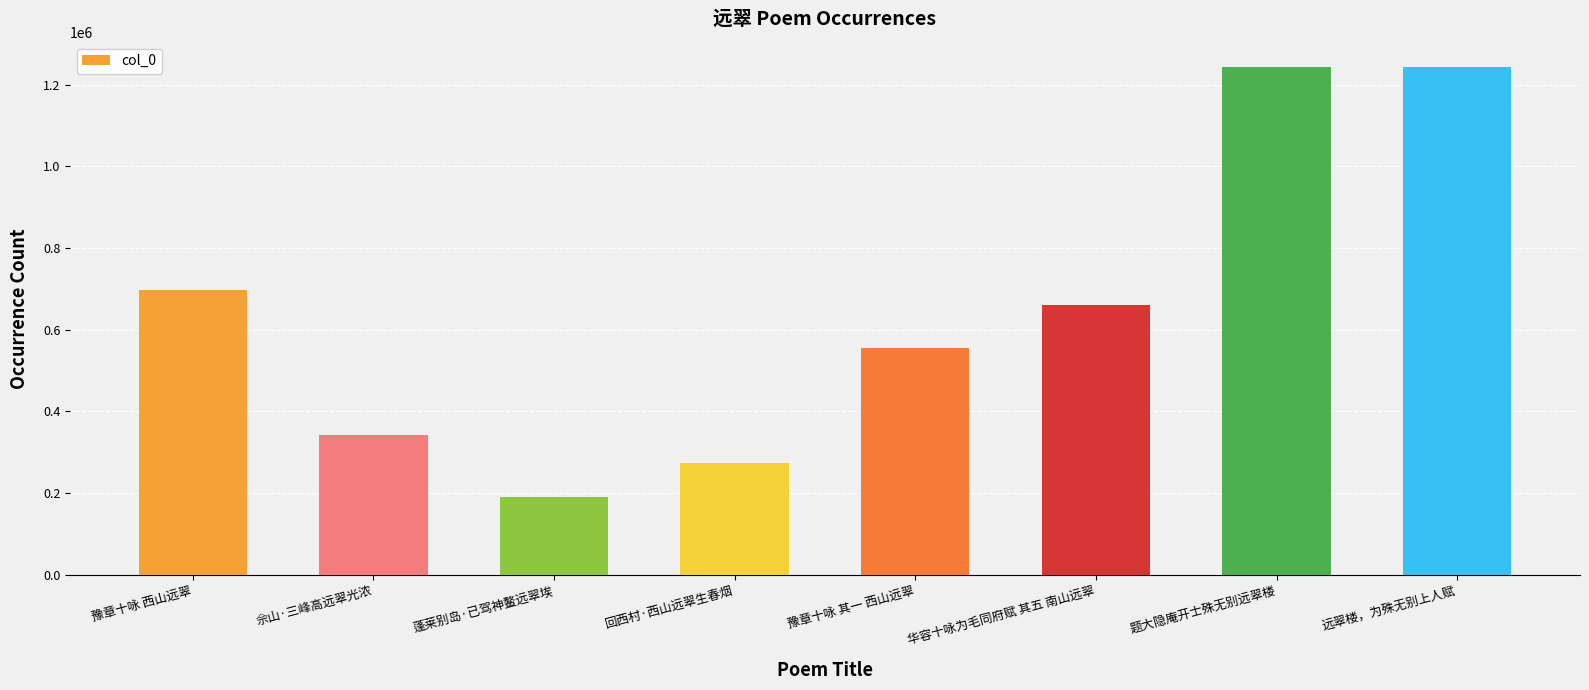

The chart shows a value of 264149 at 蓬莱别岛·已驾神鳌远翠埃. True or false?

False